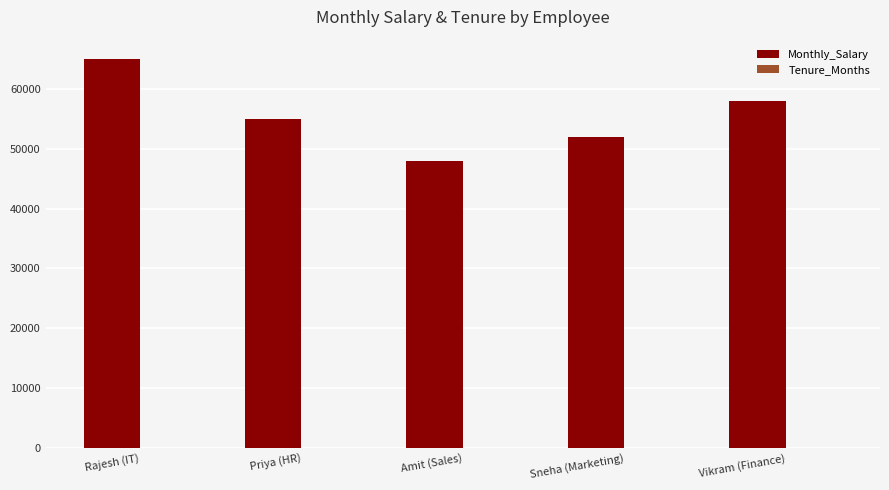

What is the maximum value shown in the chart?

65000